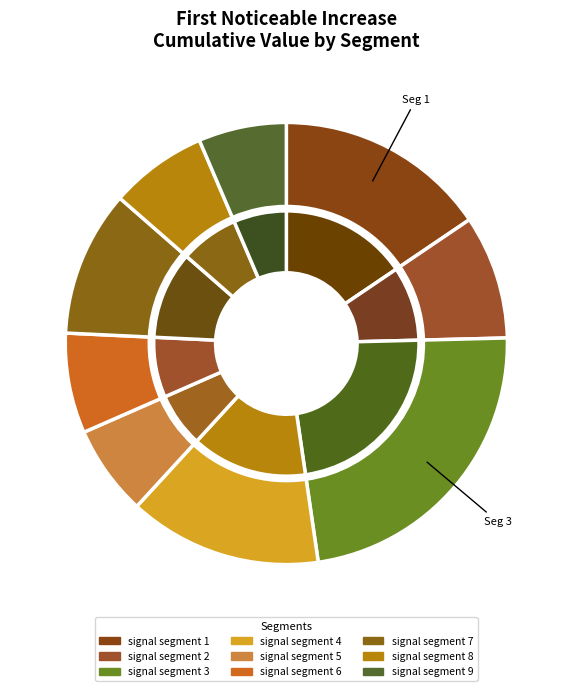

How many slices are in this pie chart?

9